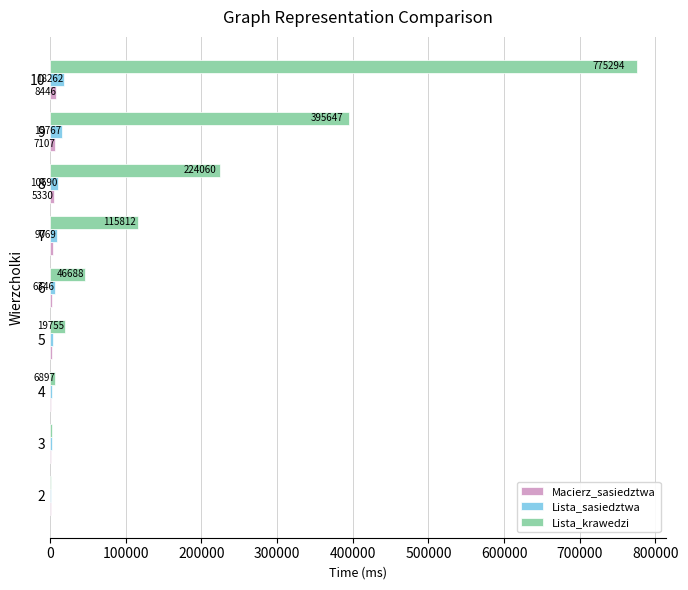

At which label is Lista_krawedzi closest to 388158?

9